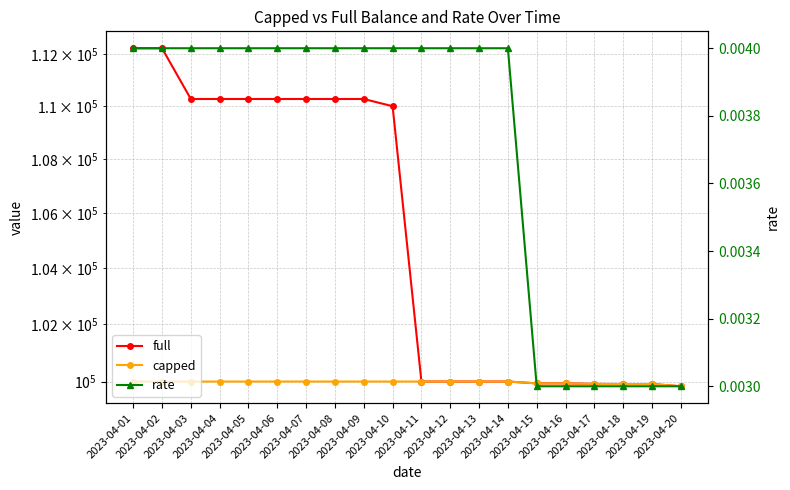

True or false: rate and full cross at least once.

False